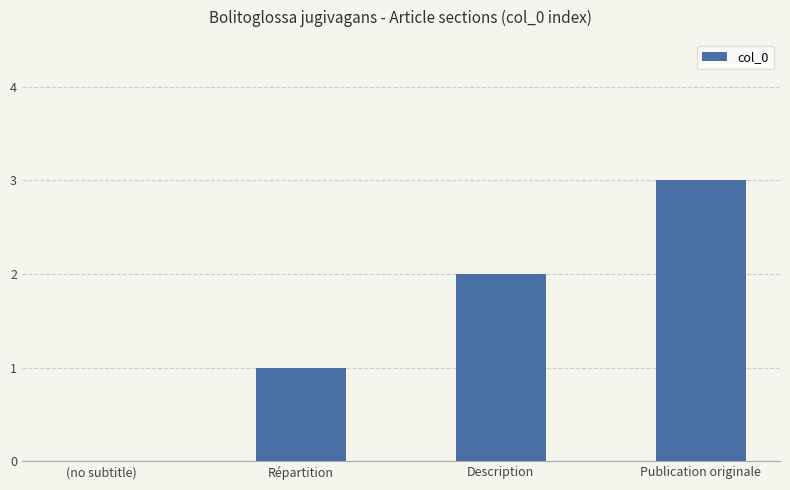

How many positive values are there?

3